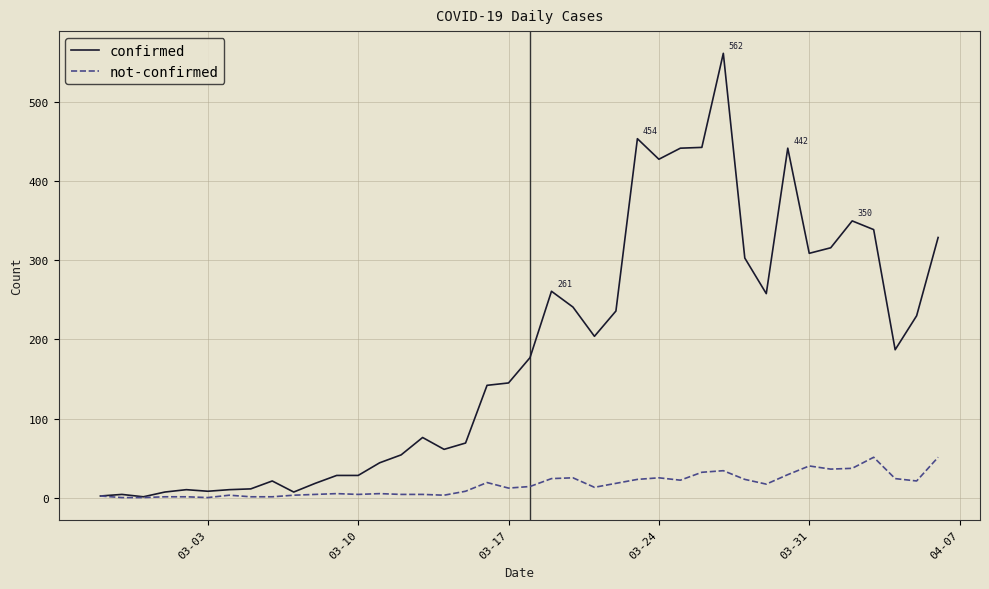

Which series has the widest spread of values?

confirmed